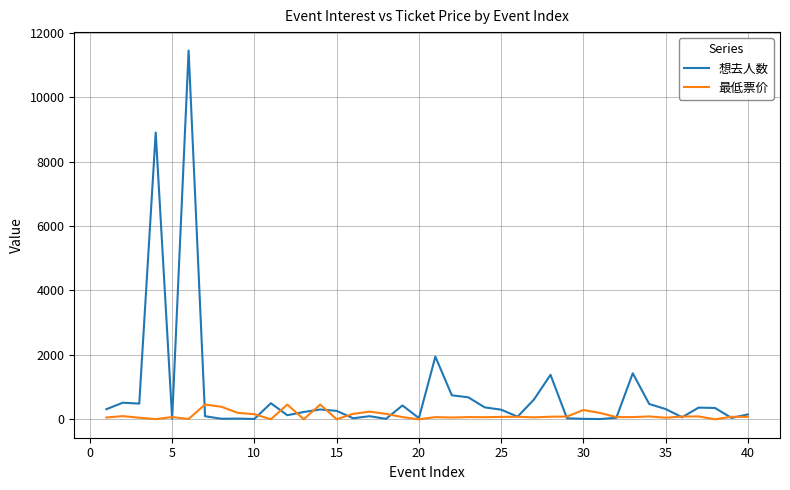

What is the sum of all 最低票价 values?

4765.8